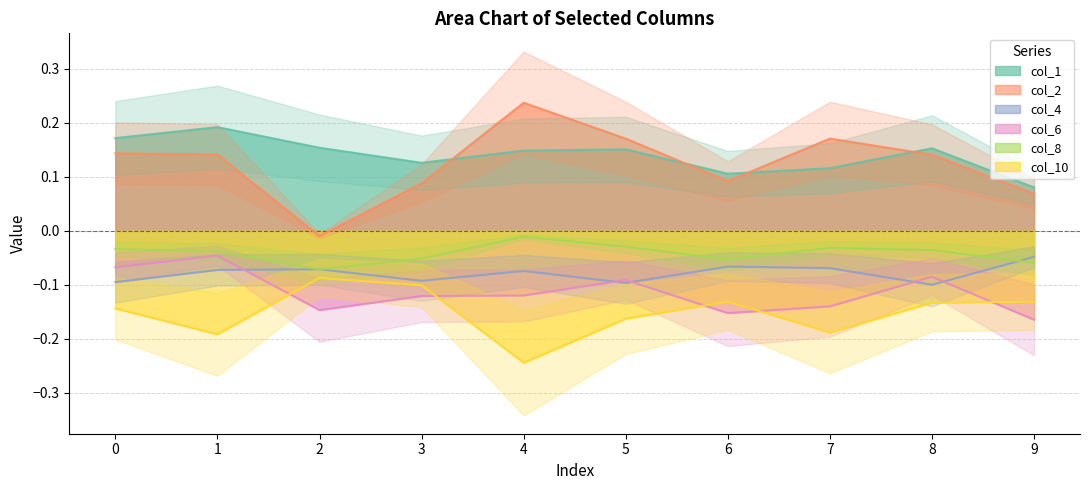

What is the average value of the col_4 series?

-0.1